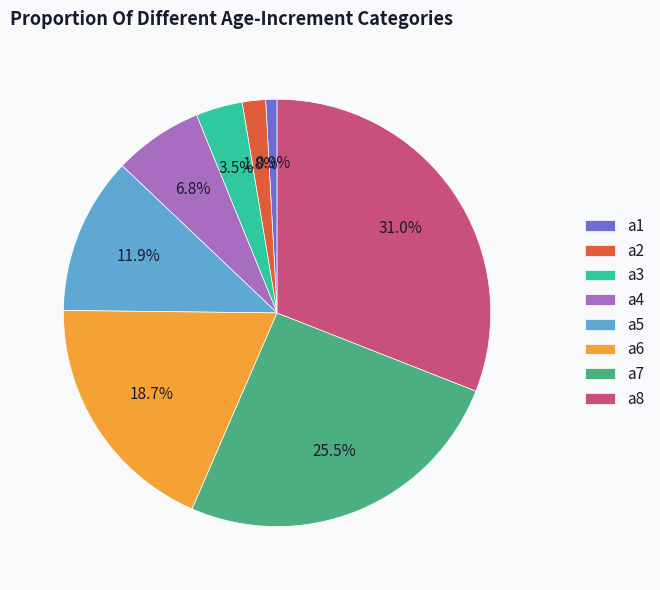

To the nearest percent, what is the average slice percentage?

12%